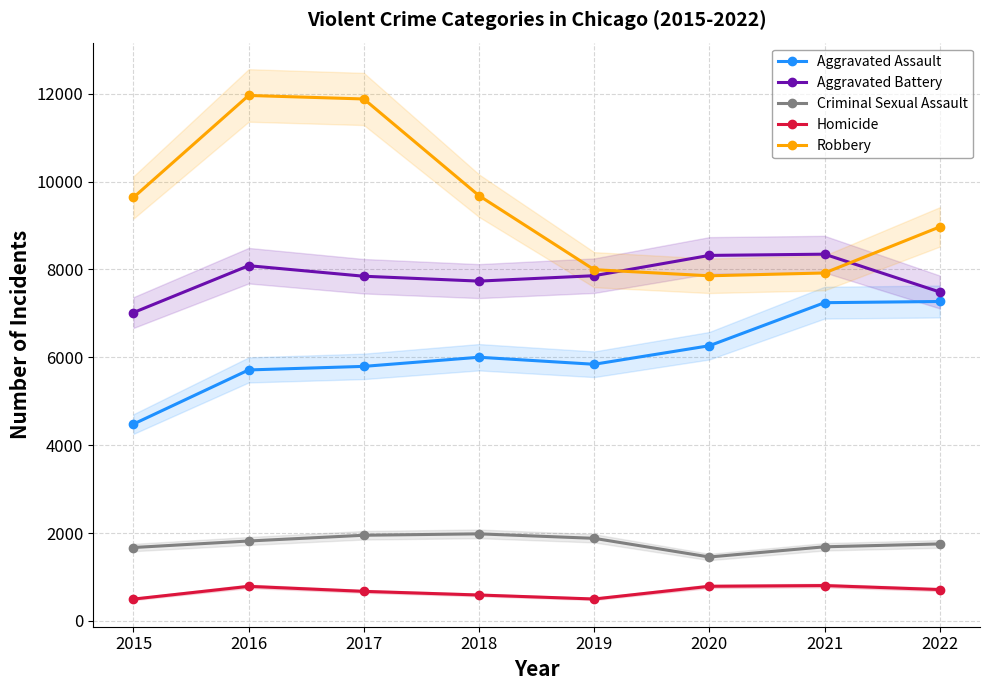

True or false: Homicide and Criminal Sexual Assault cross at least once.

False